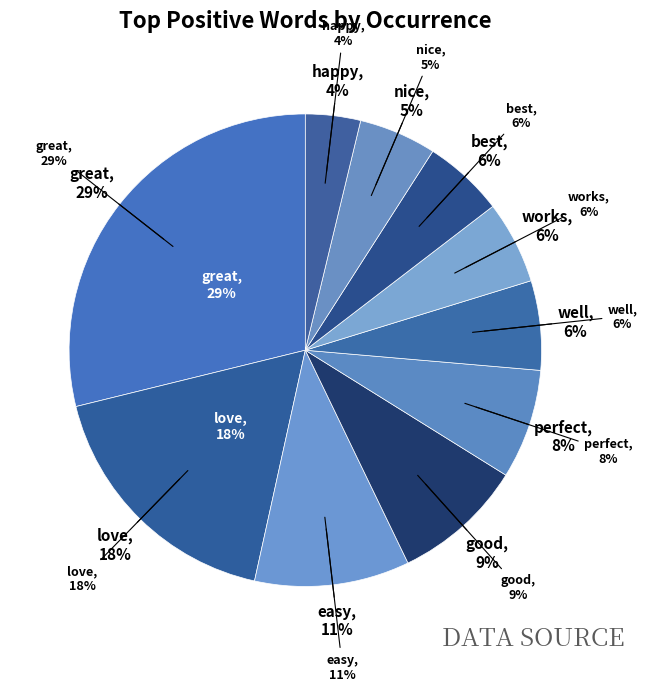

Is it true that nice is 5% of the pie?

True